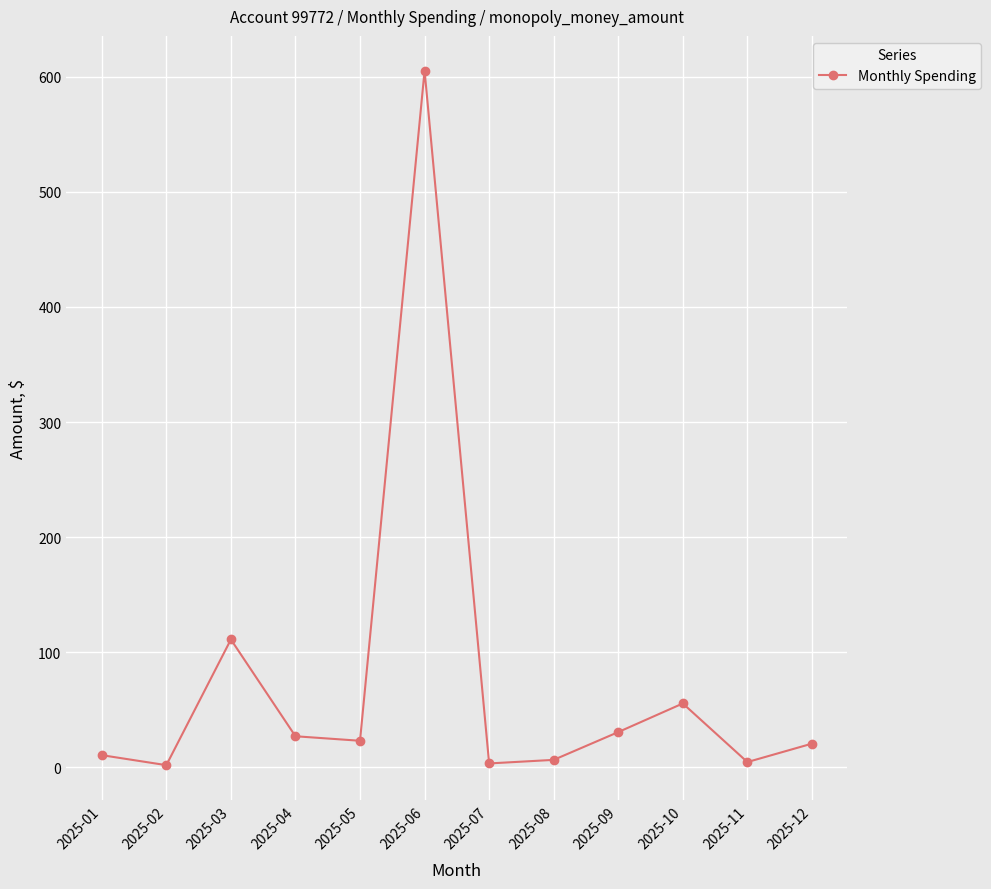

What is the ratio of the value at 2025-05 to the value at 2025-02?

12.8